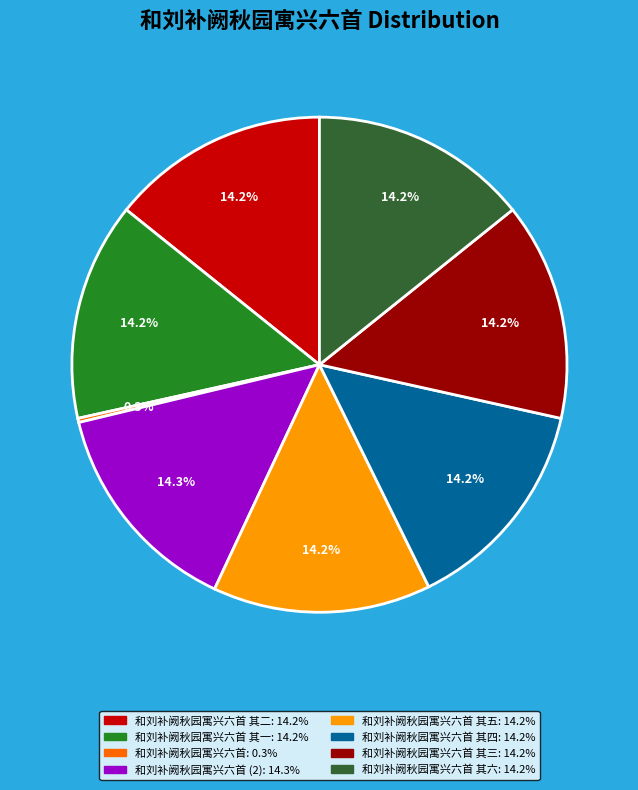

Is there any slice that represents more than half of the pie?

No